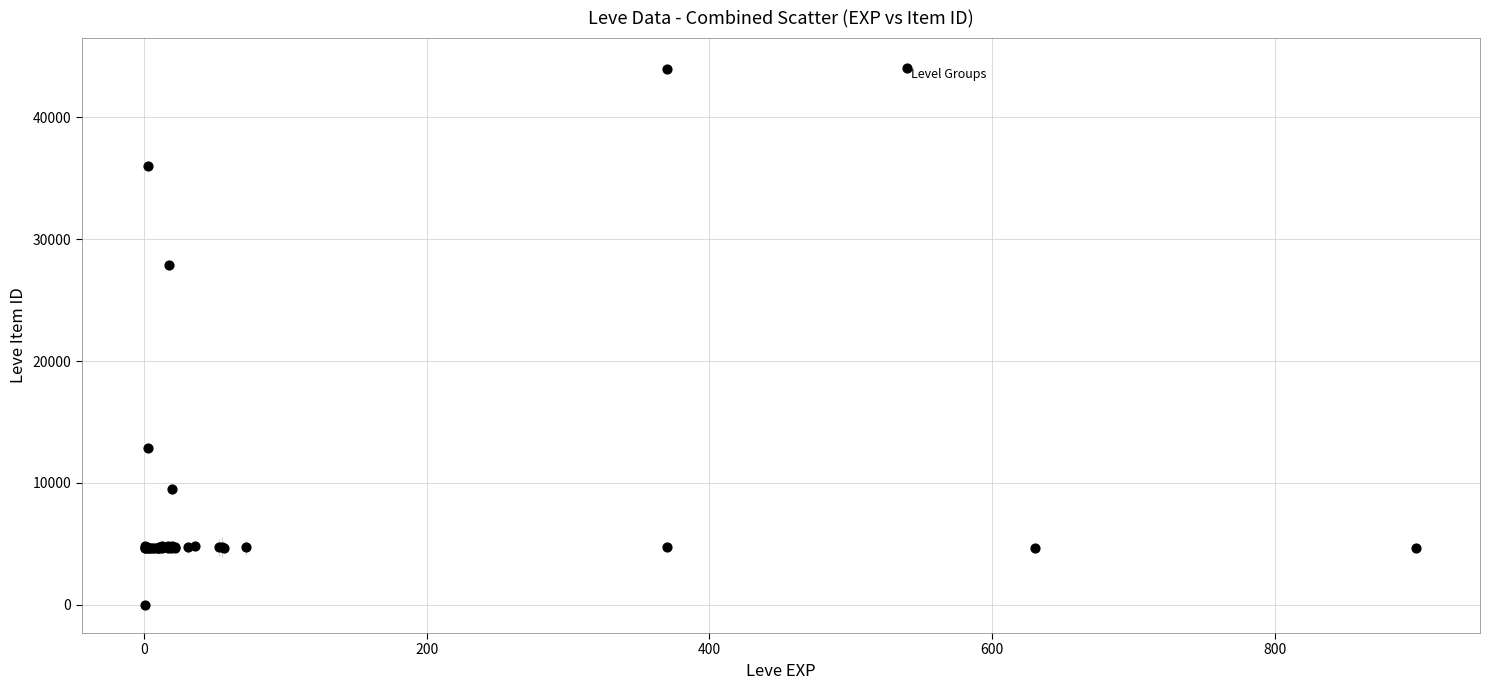

What Y value in the scatter plot is closest to 22050?

27884